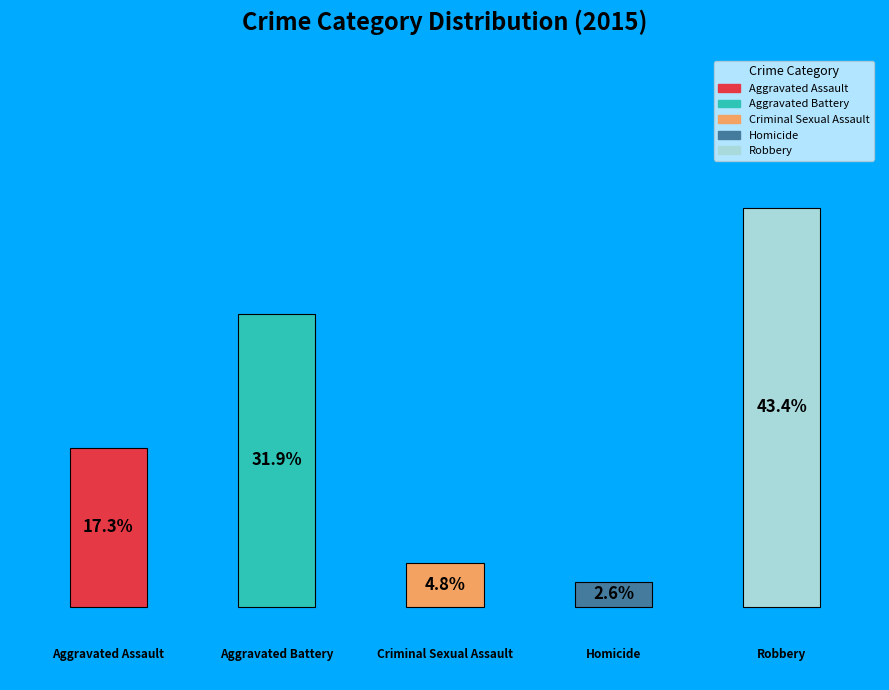

Which category has the biggest portion of the pie?

Robbery